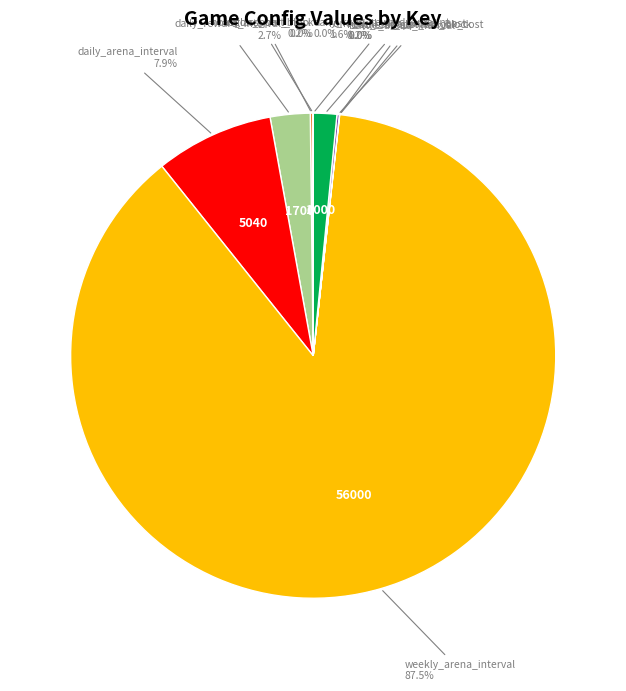

Does any single category account for the majority?

Yes